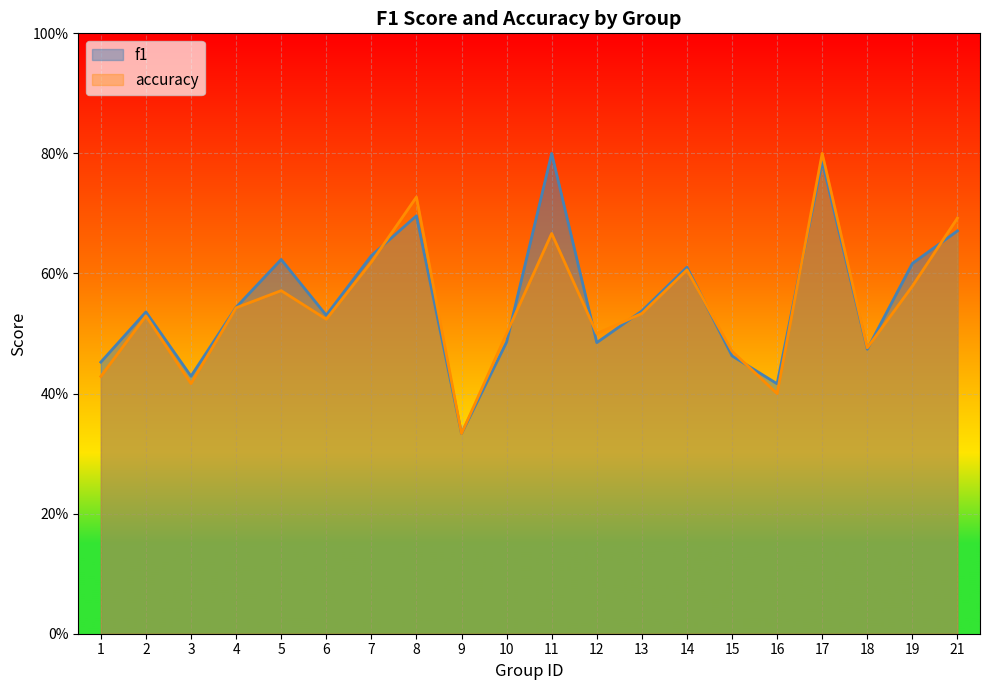

How many times do f1 and accuracy cross each other?

9